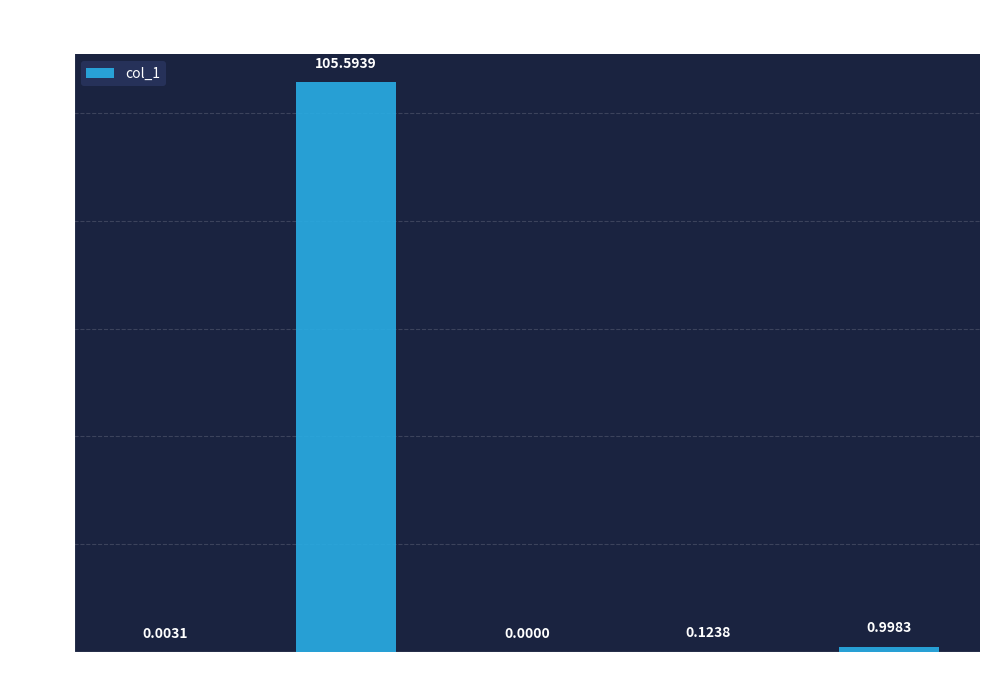

What is the change in value from MSE to Training Time?

+0.1